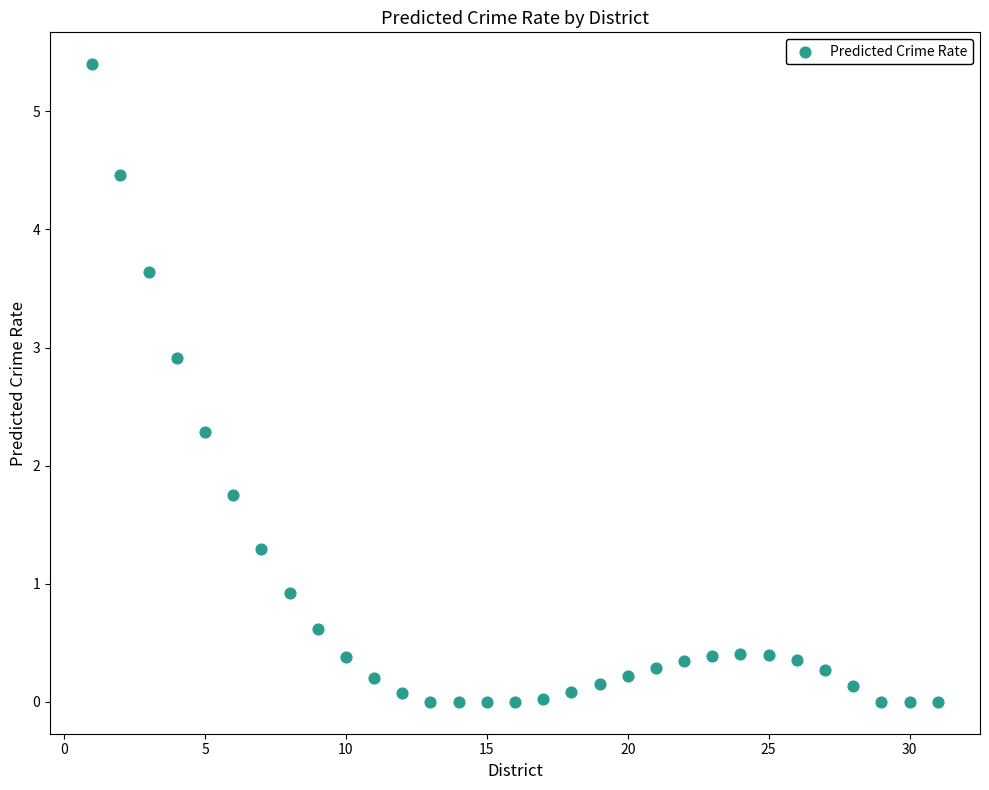

What is the range of Y values (max minus min)?

5.4